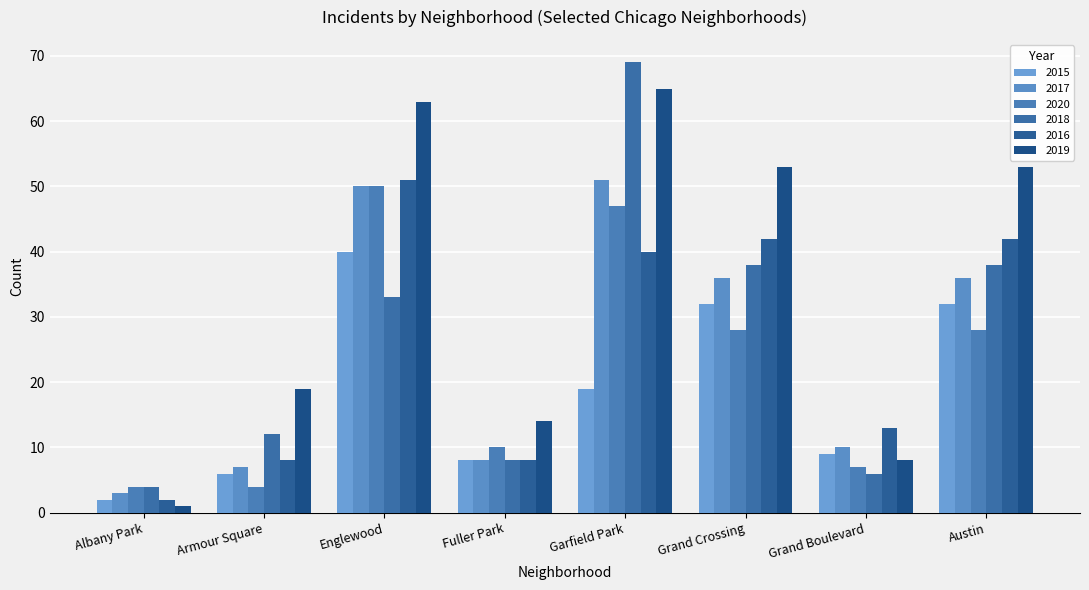

What is the label of the 3rd bar from the left?

Englewood